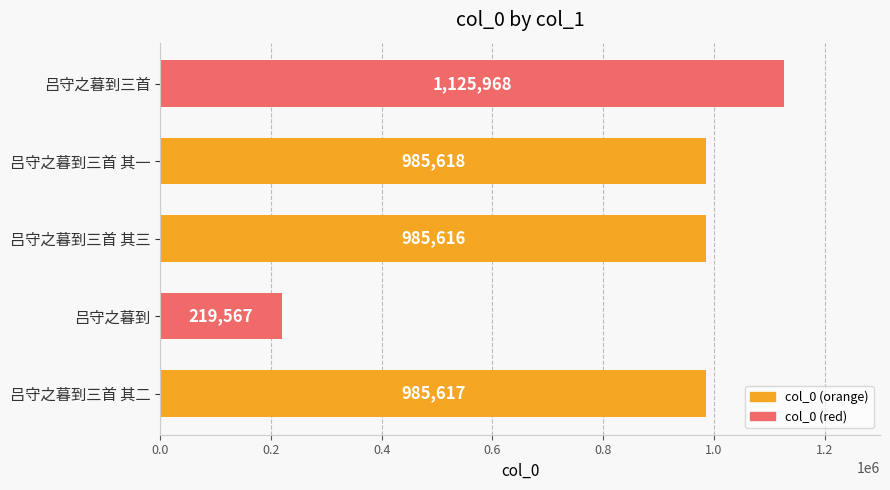

Between 吕守之暮到三首 其一 and 吕守之暮到三首 其三, which is larger?

吕守之暮到三首 其一